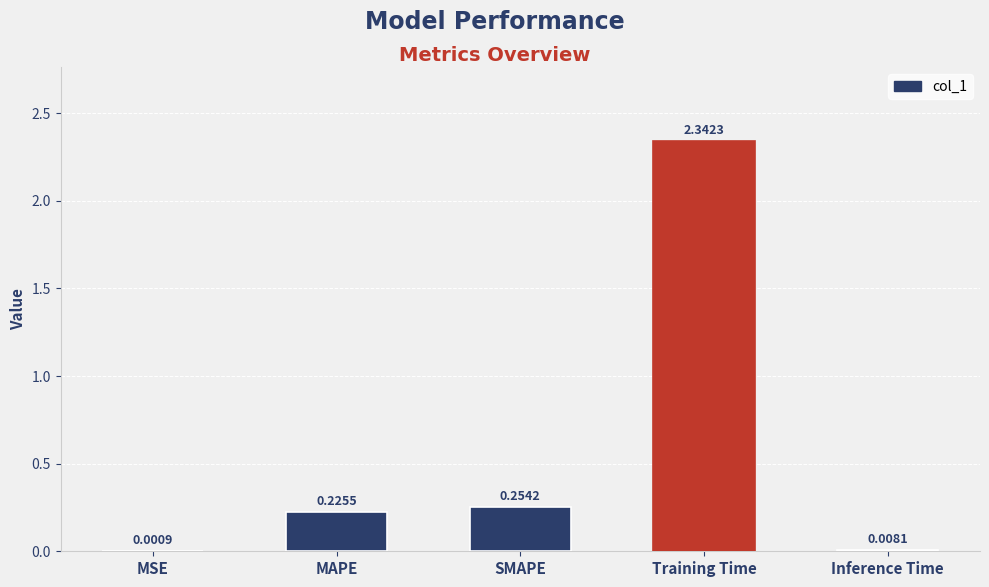

What is the difference between the values at Training Time and SMAPE?

2.1